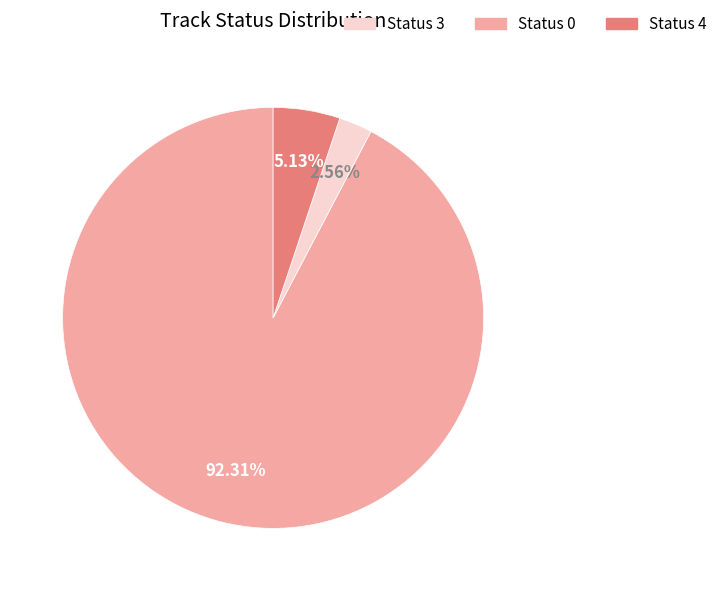

Does any single category account for the majority?

Yes